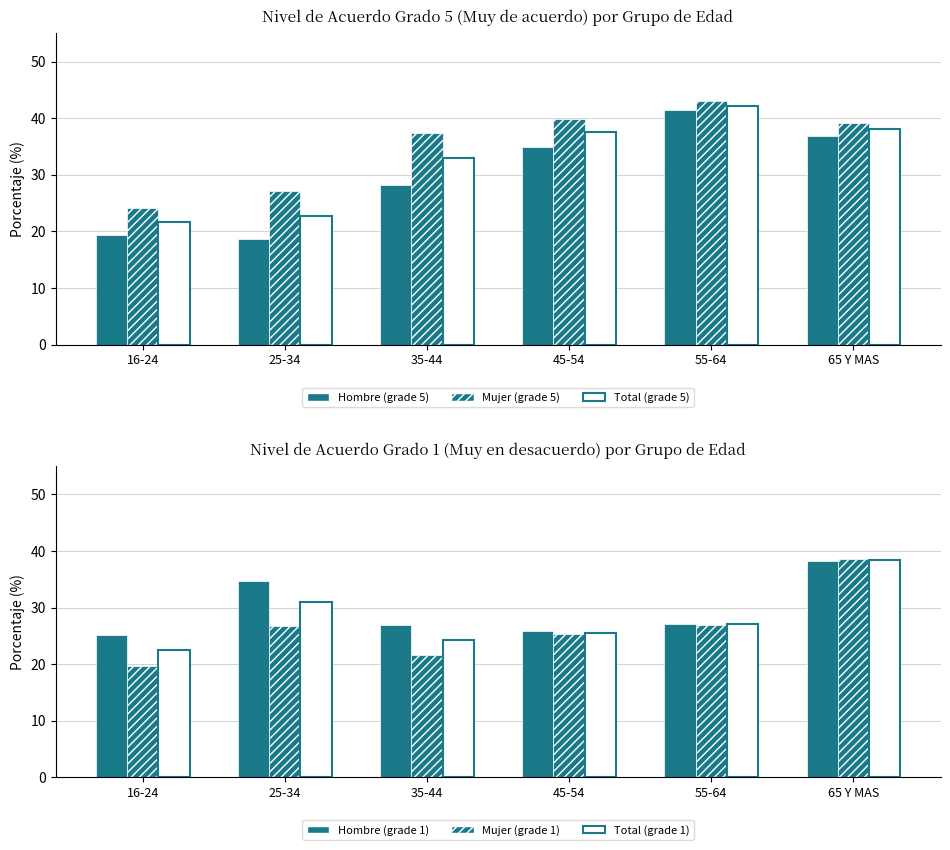

Rank the series at 65 Y MAS from lowest to highest value.

Hombre (grade 5), Total (grade 5), Hombre (grade 1), Total (grade 1), Mujer (grade 1), Mujer (grade 5)